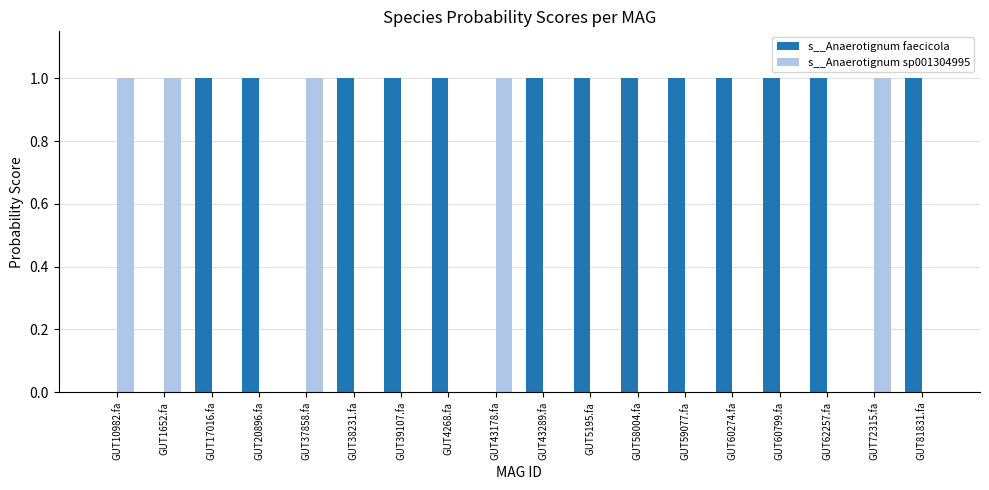

Is the value of s__Anaerotignum faecicola at GUT4268.fa greater than the value of s__Anaerotignum sp001304995 at GUT17016.fa?

Yes